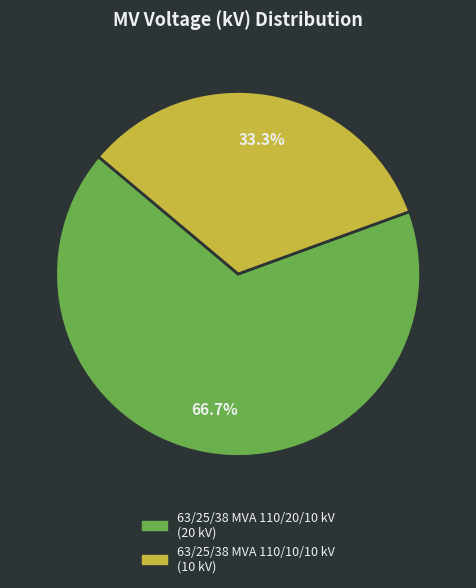

Rank the categories by value from lowest to highest.

63/25/38 MVA 110/10/10 kV, 63/25/38 MVA 110/20/10 kV